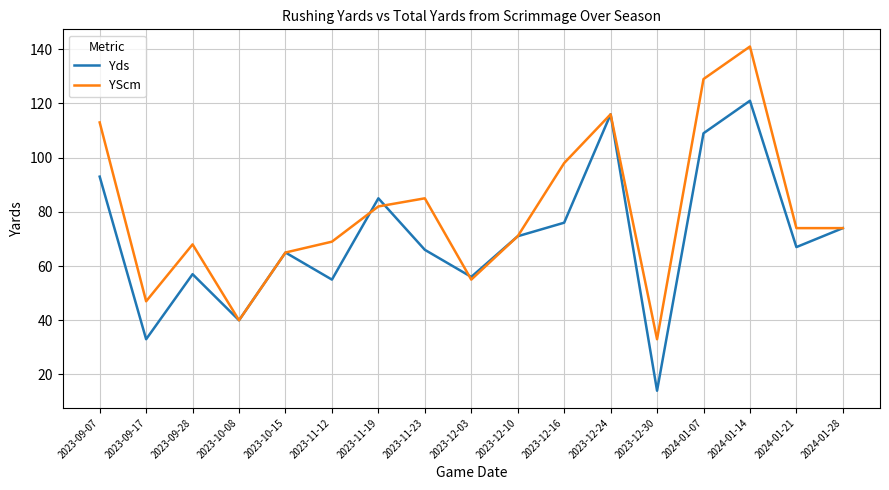

Which series has the widest spread of values?

YScm